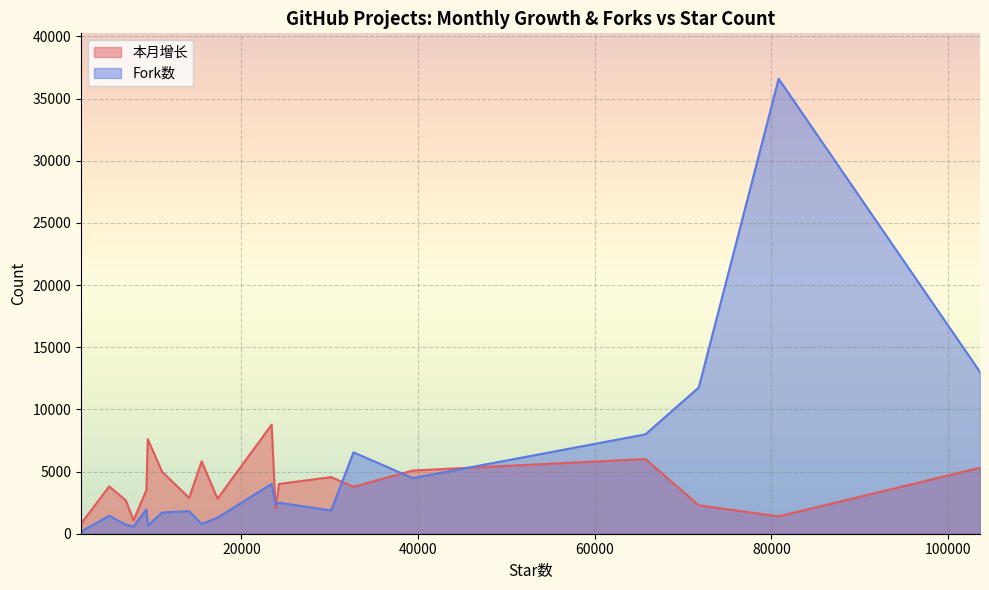

How many lines are shown in the chart?

2